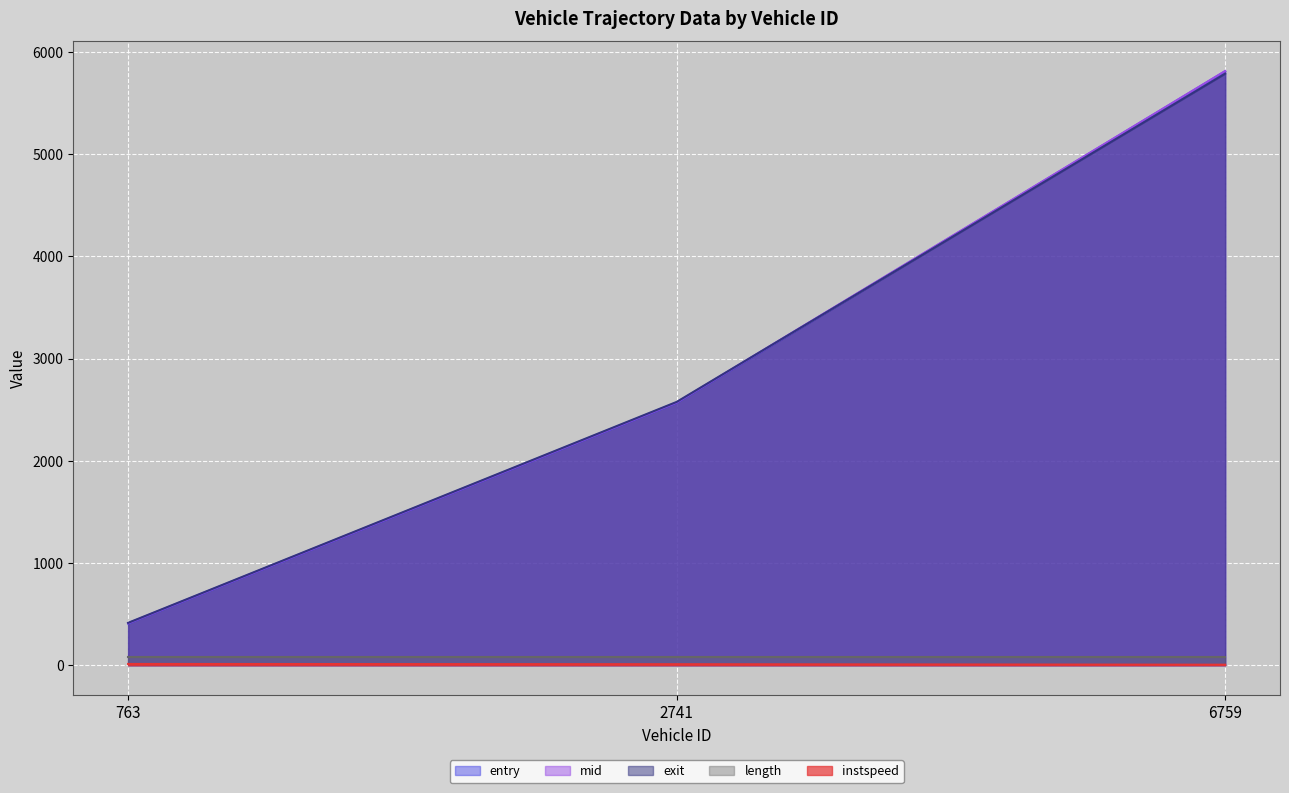

What is the difference between the highest and lowest values at 2741?

2566.3